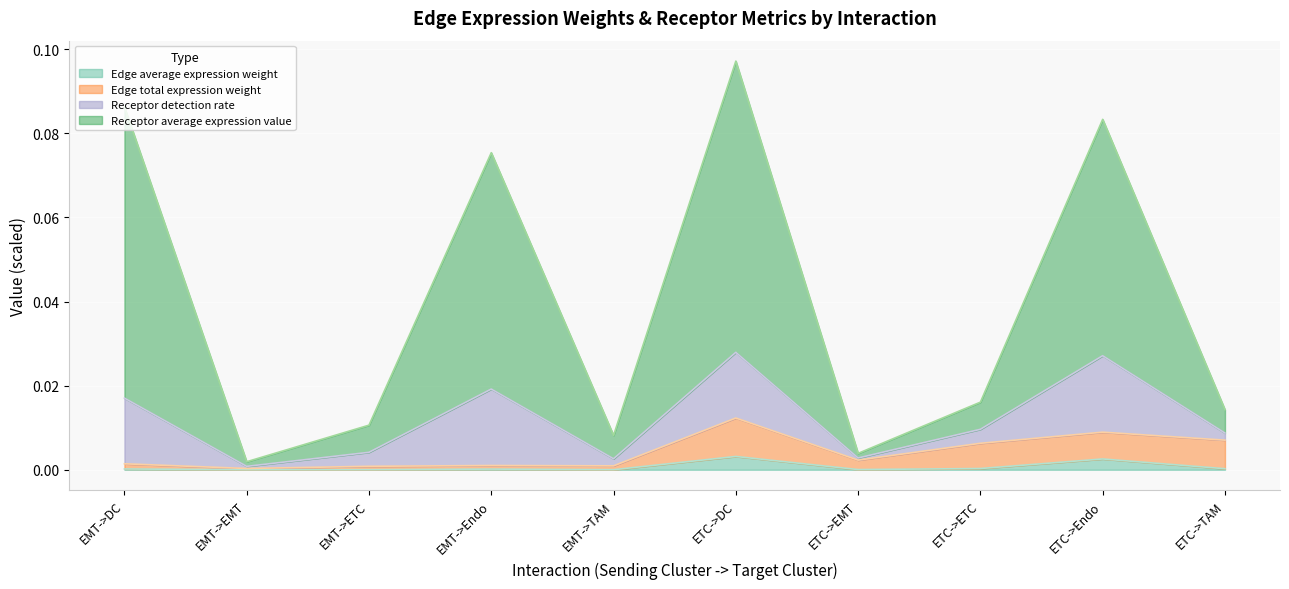

Does the chart display data point markers on the line(s)?

No